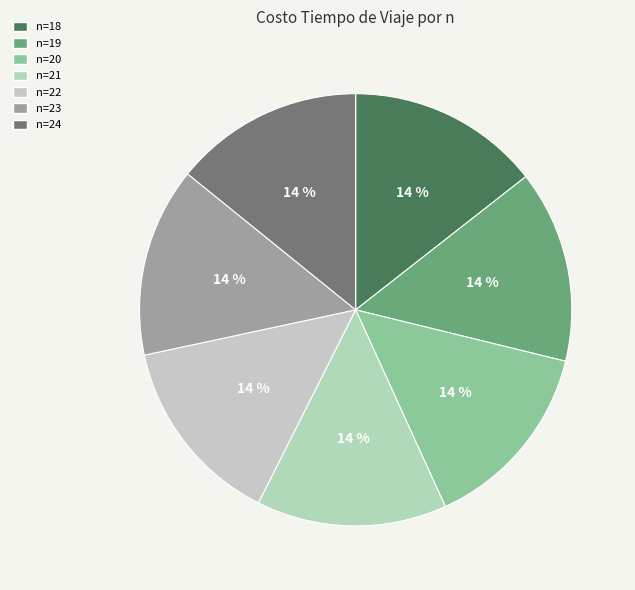

How many segments does this pie chart have?

7